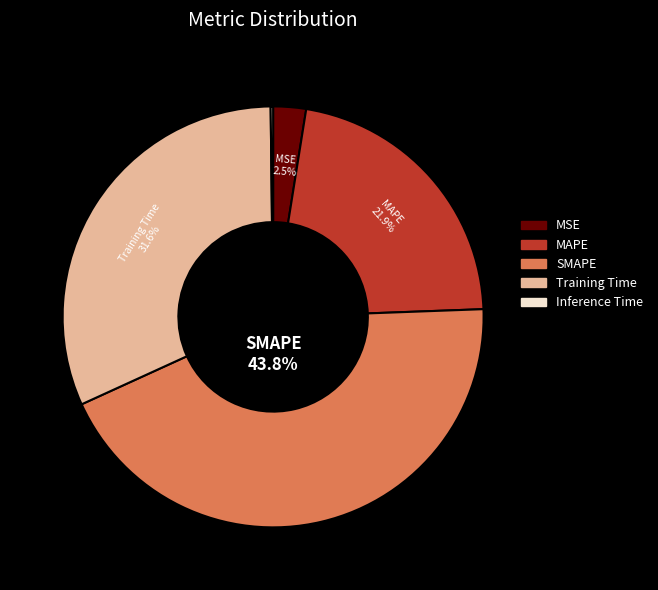

Which slice is the largest?

SMAPE